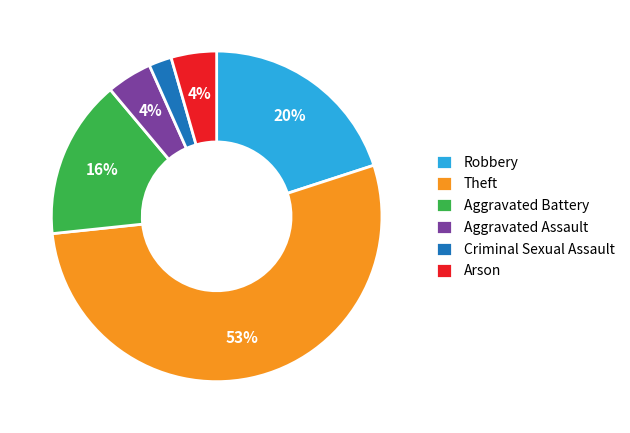

Which category has the biggest portion of the pie?

Theft